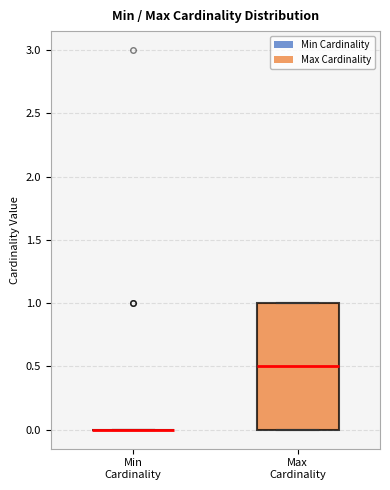

Comparing the boxes themselves (not the whiskers), which one is the tallest?

Max Cardinality